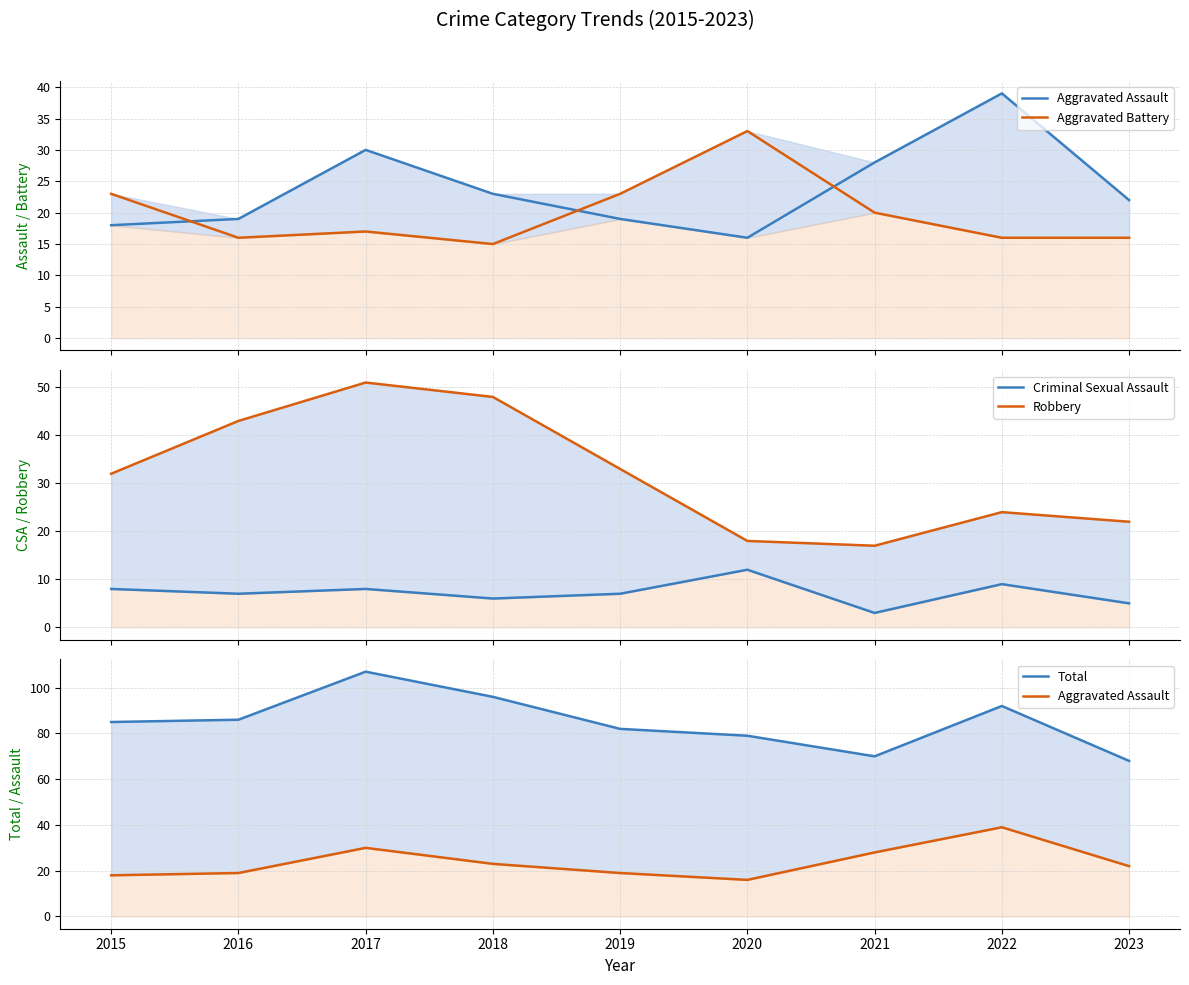

How many series are shown in this chart?

5